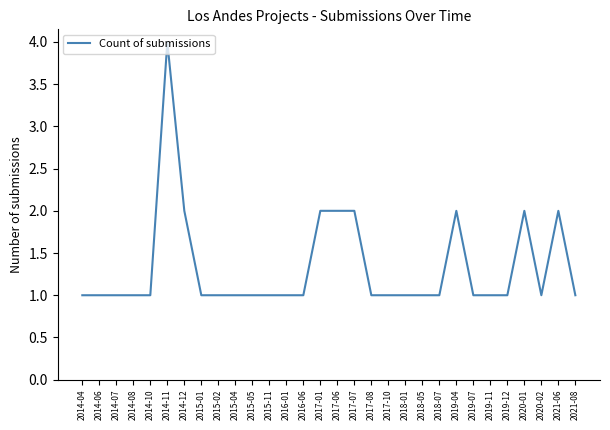

What position from the right is 2014-06?

29